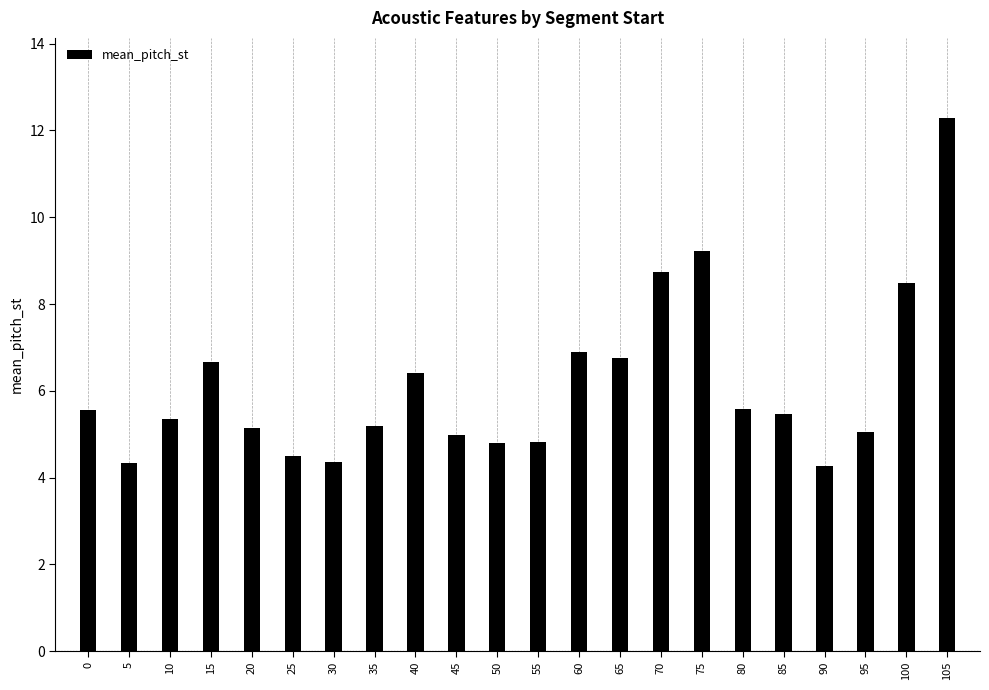

Is it true that the value at 60 is 11.4?

False